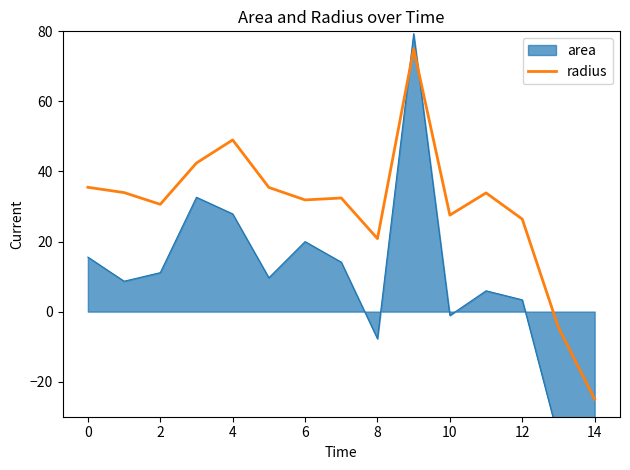

The value of radius at 10 is 27.5. True or false?

True